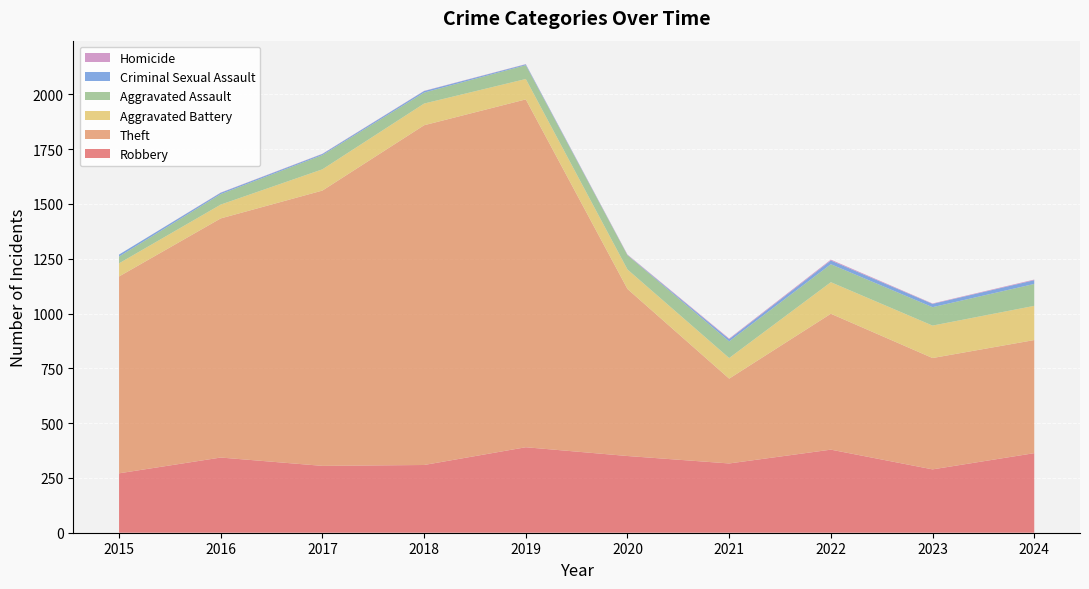

Reading left to right, transcribe all the data shown in this chart.

Robbery: 2015=271	2016=343	2017=305	2018=309	2019=390	2020=350	2021=316	2022=379	2023=289	2024=363
Theft: 2015=898	2016=1091	2017=1256	2018=1550	2019=1587	2020=762	2021=387	2022=620	2023=508	2024=516
Aggravated Battery: 2015=60	2016=63	2017=97	2018=99	2019=93	2020=89	2021=94	2022=144	2023=148	2024=156
Aggravated Assault: 2015=31	2016=48	2017=65	2018=50	2019=63	2020=65	2021=76	2022=82	2023=84	2024=100
Criminal Sexual Assault: 2015=9	2016=6	2017=5	2018=7	2019=4	2020=1	2021=10	2022=17	2023=15	2024=17
Homicide: 2015=0	2016=1	2017=1	2018=1	2019=1	2020=2	2021=3	2022=4	2023=2	2024=3